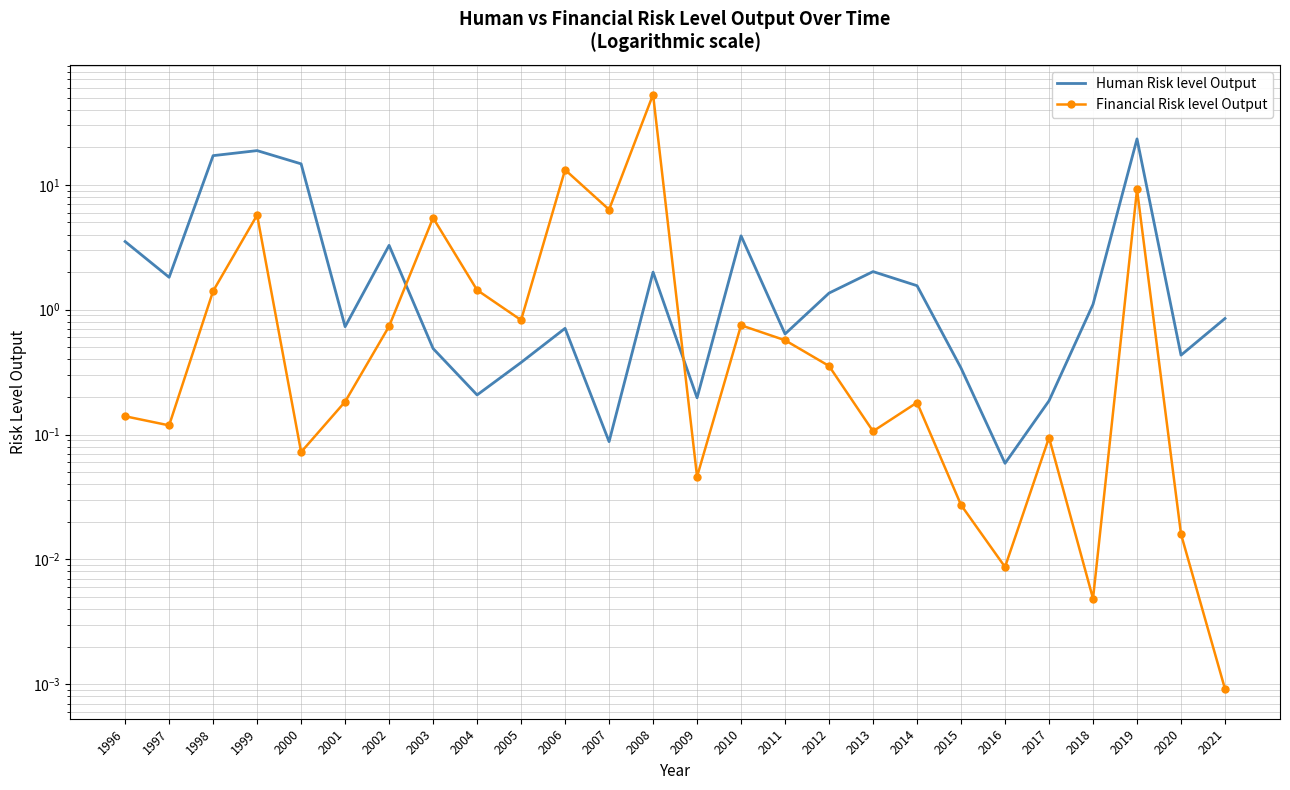

What is the difference between the maximum and minimum values in the Human Risk level Output series?

23.3